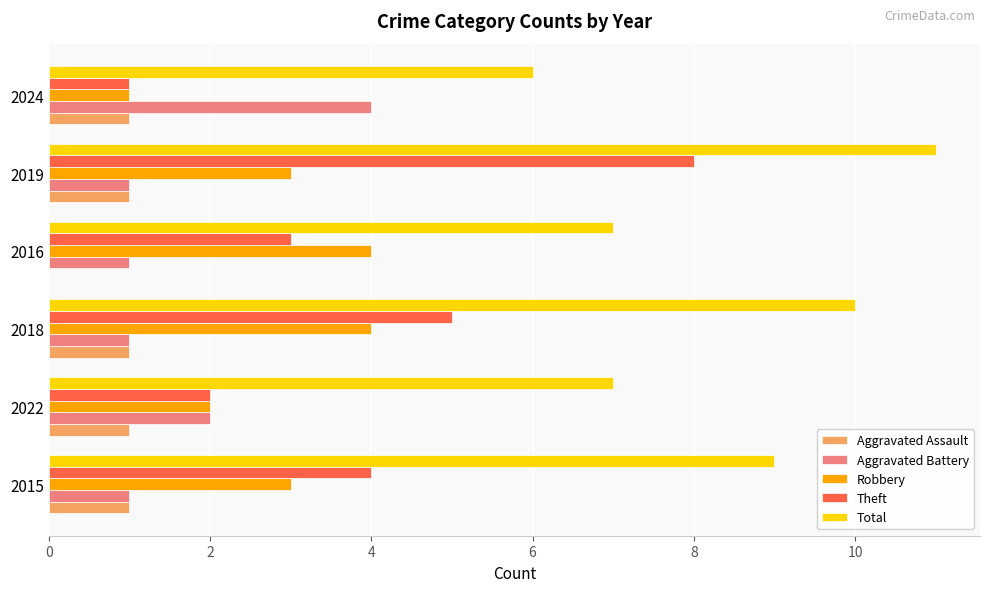

What is the total value across all series at 2019?

24